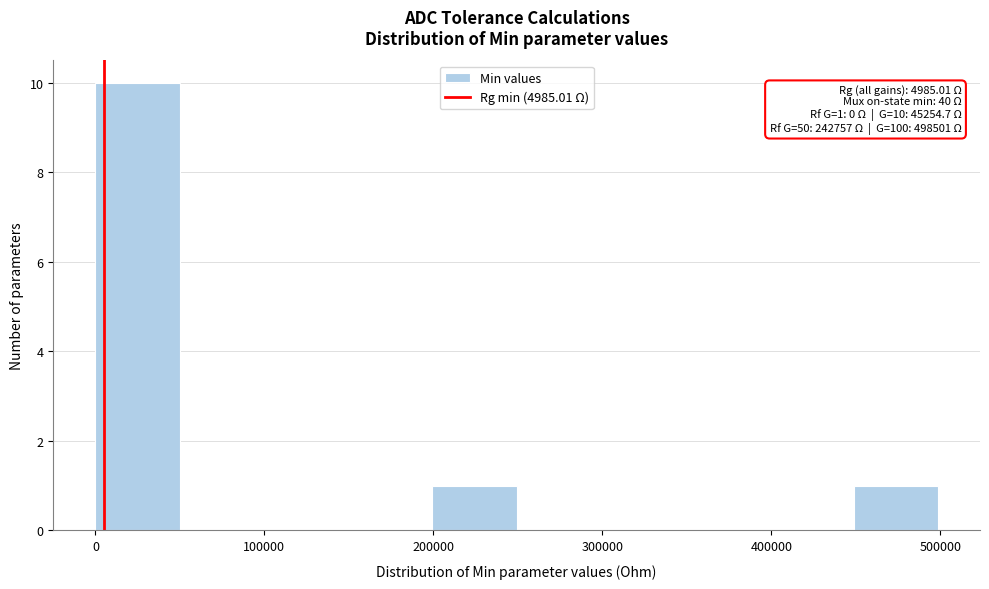

Which range on the x-axis has the tallest bar?

0 to 50000